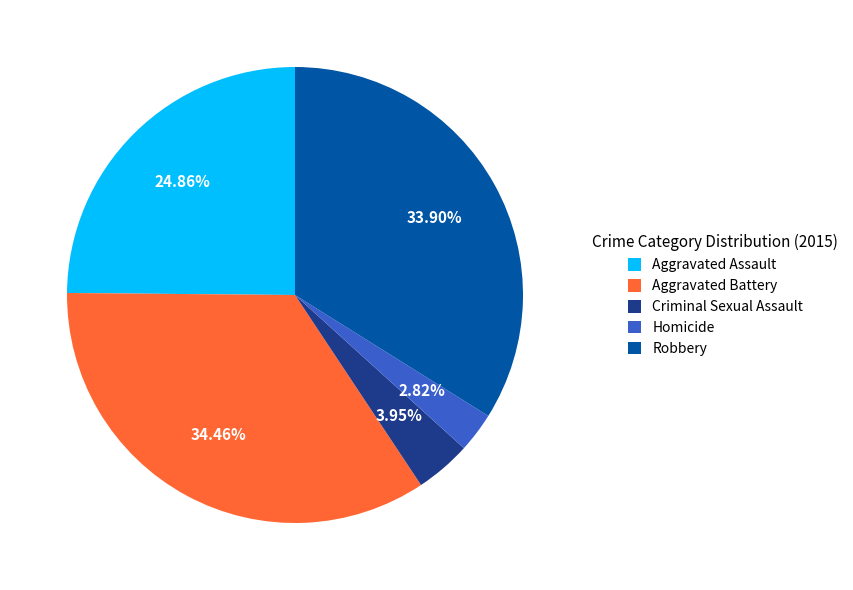

What percentage do Aggravated Assault and Criminal Sexual Assault together represent?

28.8%